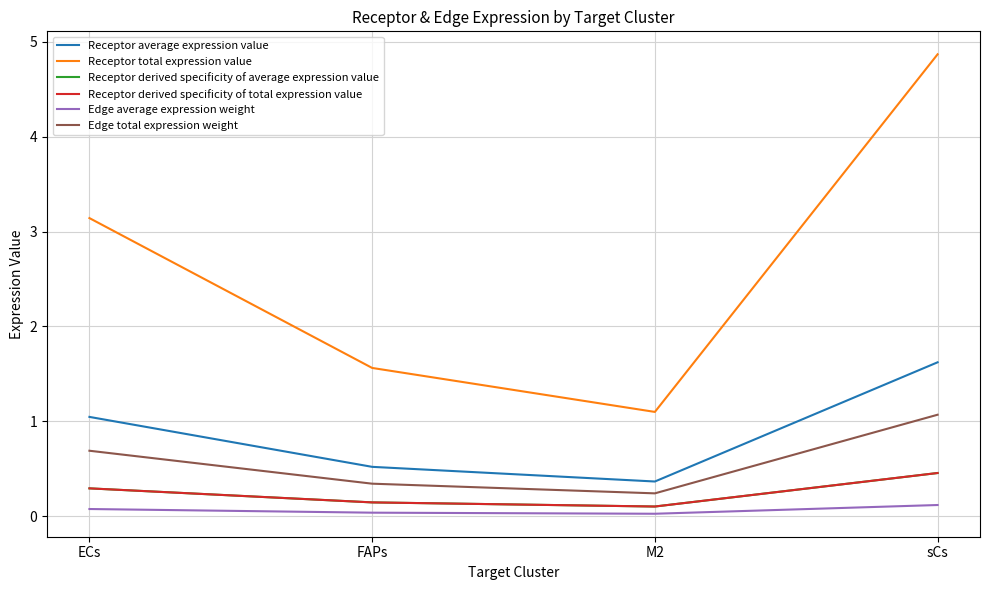

Reading left to right, transcribe all the data shown in this chart.

Receptor average expression value: ECs=1.0	FAPs=0.5	M2=0.4	sCs=1.6
Receptor total expression value: ECs=3.1	FAPs=1.6	M2=1.1	sCs=4.9
Receptor derived specificity of average expression value: ECs=0.3	FAPs=0.1	M2=0.1	sCs=0.5
Receptor derived specificity of total expression value: ECs=0.3	FAPs=0.1	M2=0.1	sCs=0.5
Edge average expression weight: ECs=0.1	FAPs=0.0	M2=0.0	sCs=0.1
Edge total expression weight: ECs=0.7	FAPs=0.3	M2=0.2	sCs=1.1